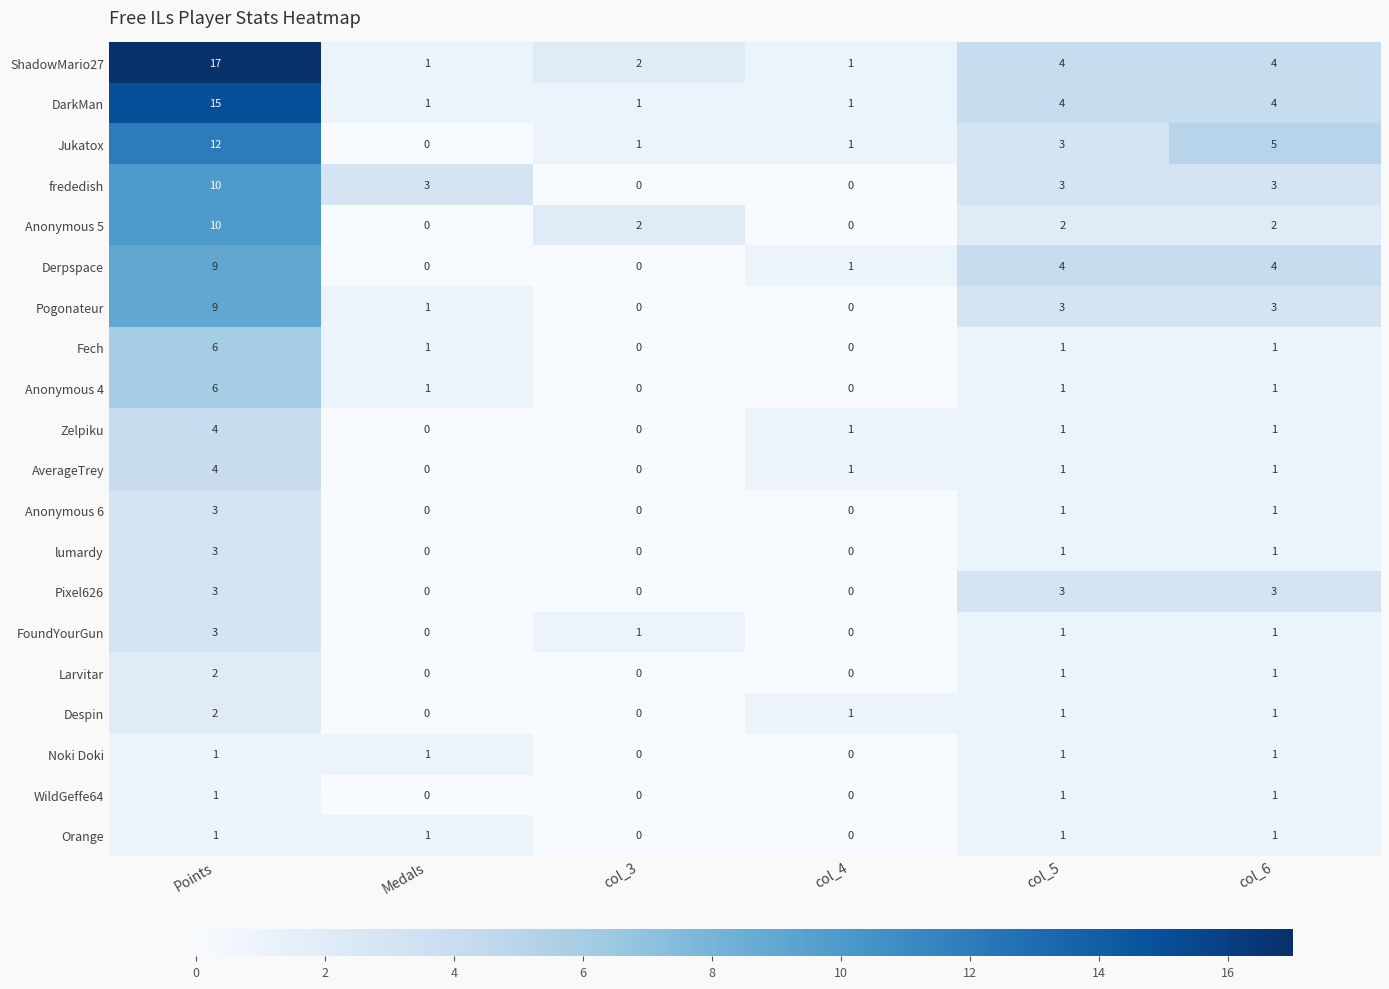

What is the difference between the second highest and second lowest values in the Pixel626 series?

3